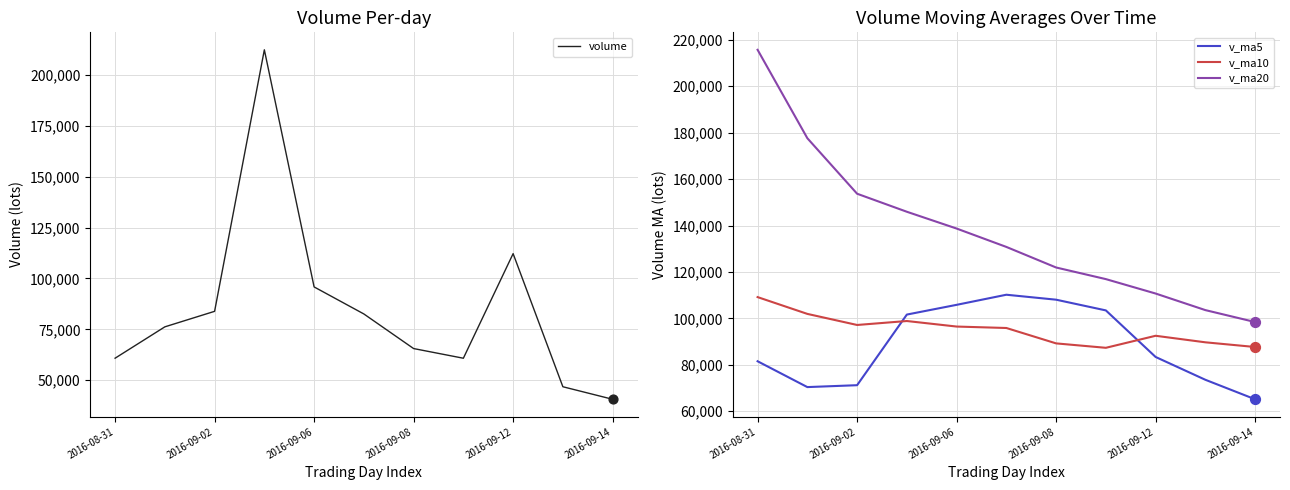

At how many categories does at least one series exceed 81036?

11